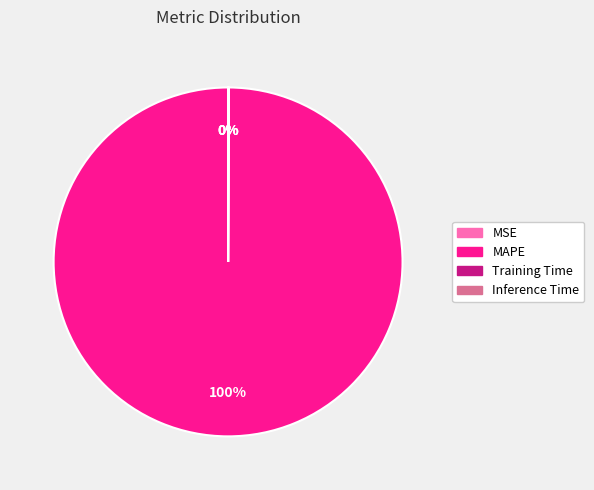

Does MAPE account for over 50% of the chart?

Yes